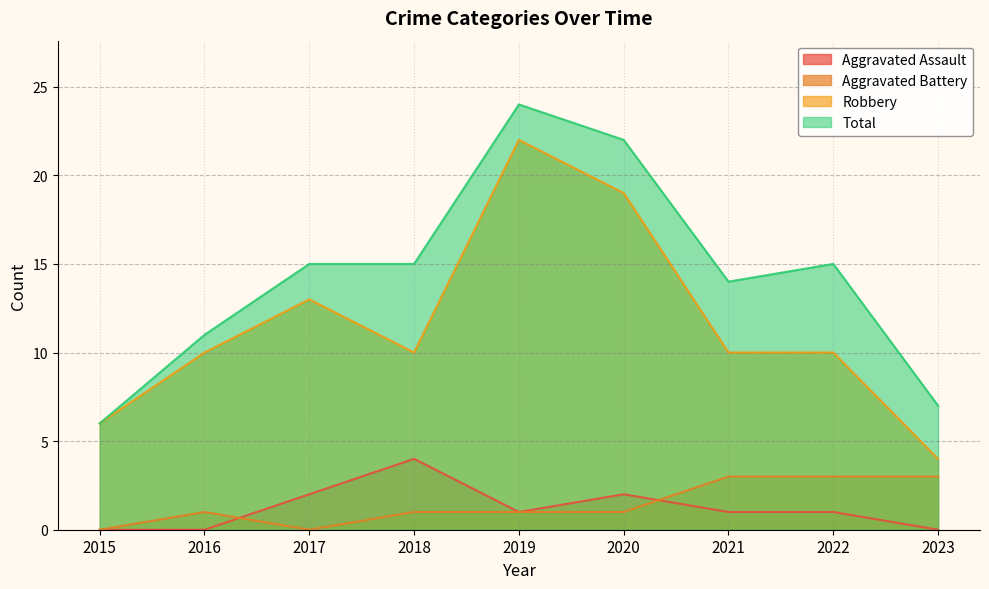

Reading left to right, list all the values displayed in this chart.

Aggravated Assault: 2015=0	2016=0	2017=2	2018=4	2019=1	2020=2	2021=1	2022=1	2023=0
Aggravated Battery: 2015=0	2016=1	2017=0	2018=1	2019=1	2020=1	2021=3	2022=3	2023=3
Robbery: 2015=6	2016=10	2017=13	2018=10	2019=22	2020=19	2021=10	2022=10	2023=4
Total: 2015=6	2016=11	2017=15	2018=15	2019=24	2020=22	2021=14	2022=15	2023=7